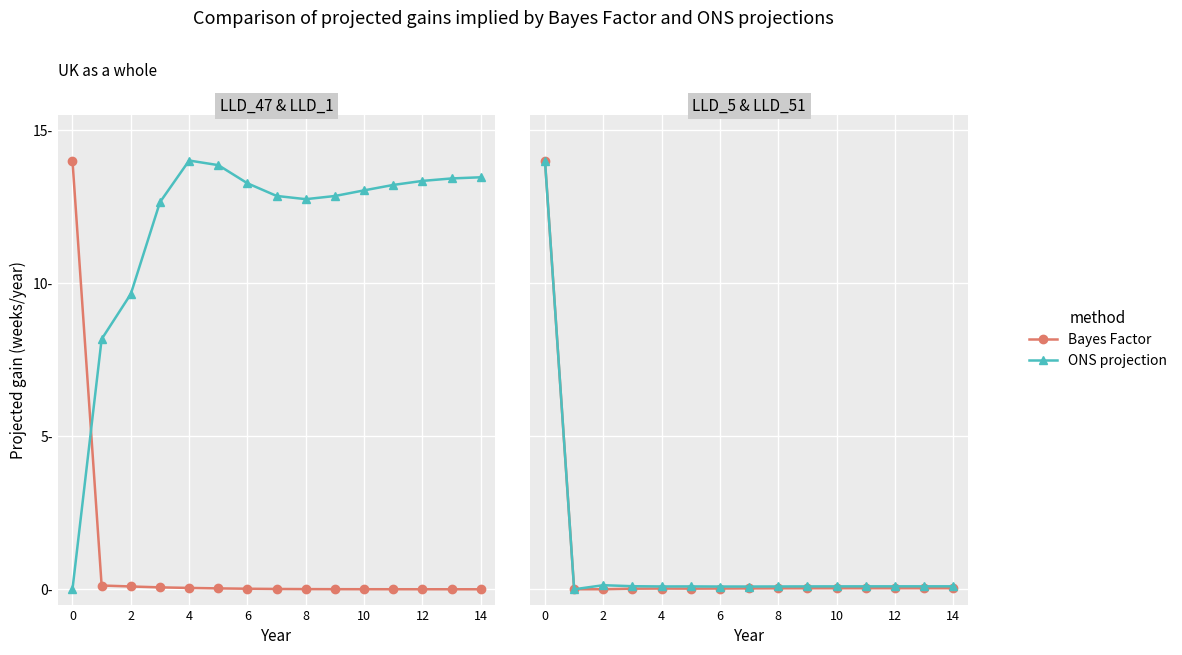

Where is Bayes Factor nearest to the value 7?

14